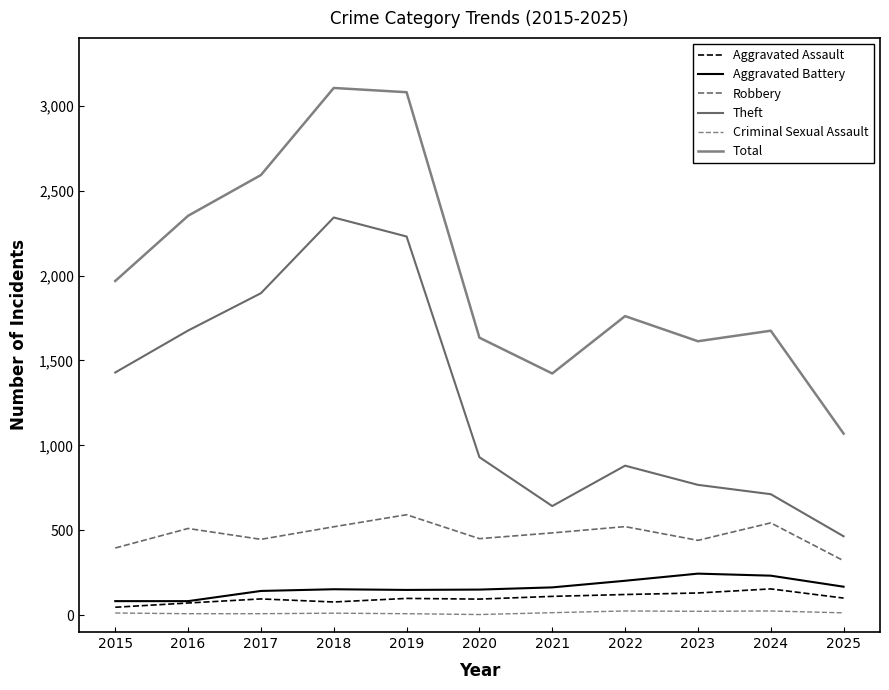

Rank the series at 2021 from lowest to highest value.

Criminal Sexual Assault, Aggravated Assault, Aggravated Battery, Robbery, Theft, Total